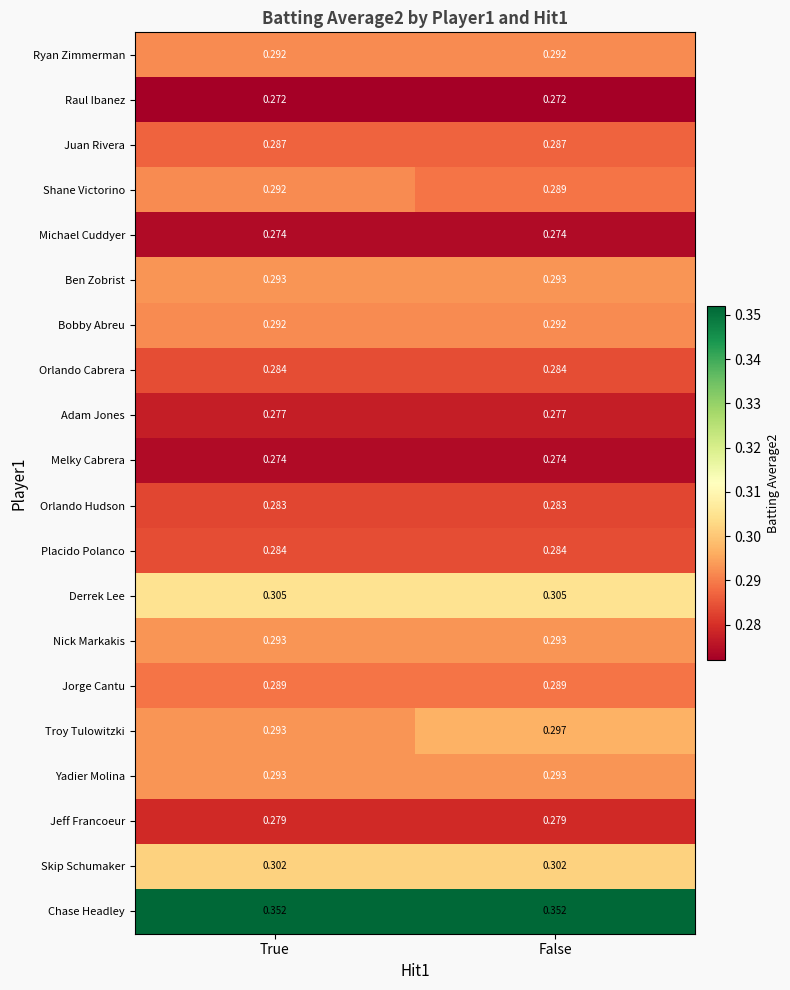

At which category is the sum across all series the highest?

False